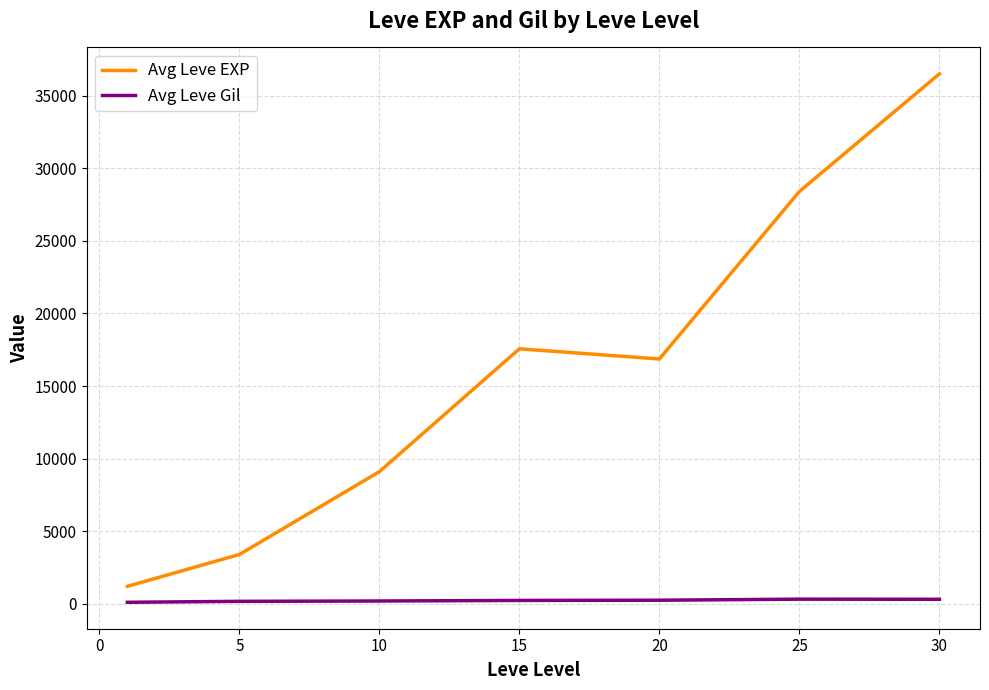

What is the difference between the maximum and minimum values in the Avg Leve EXP series?

35279.2